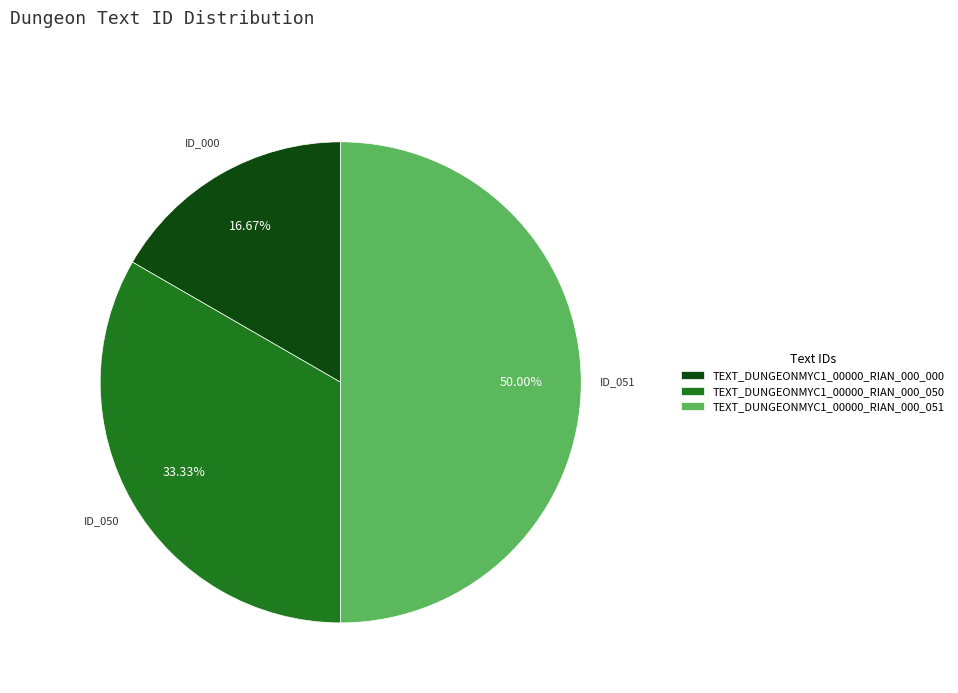

How many segments does this pie chart have?

3